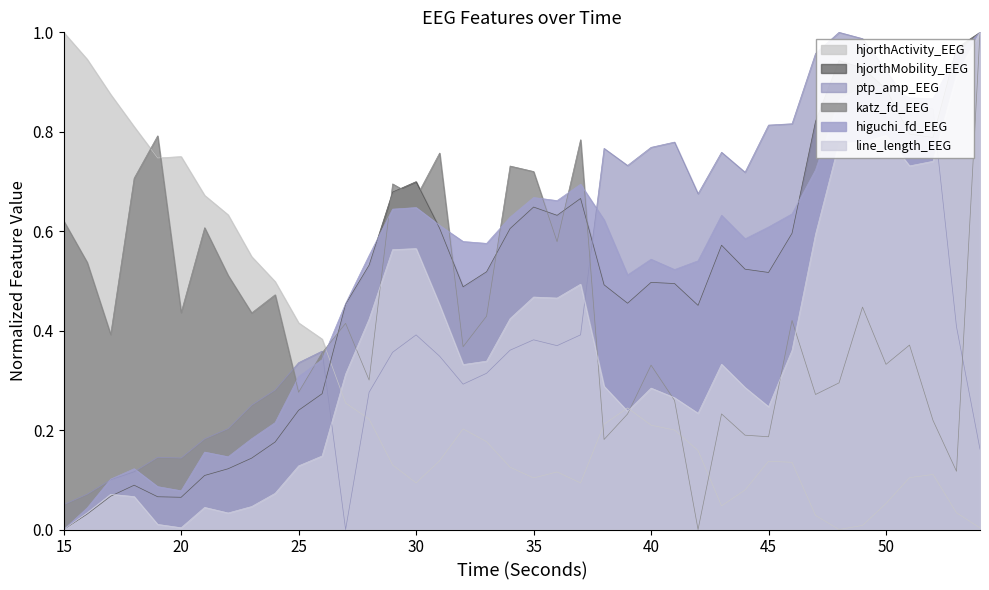

What is the value of the line_length_EEG point at the 25th from the left?

0.2